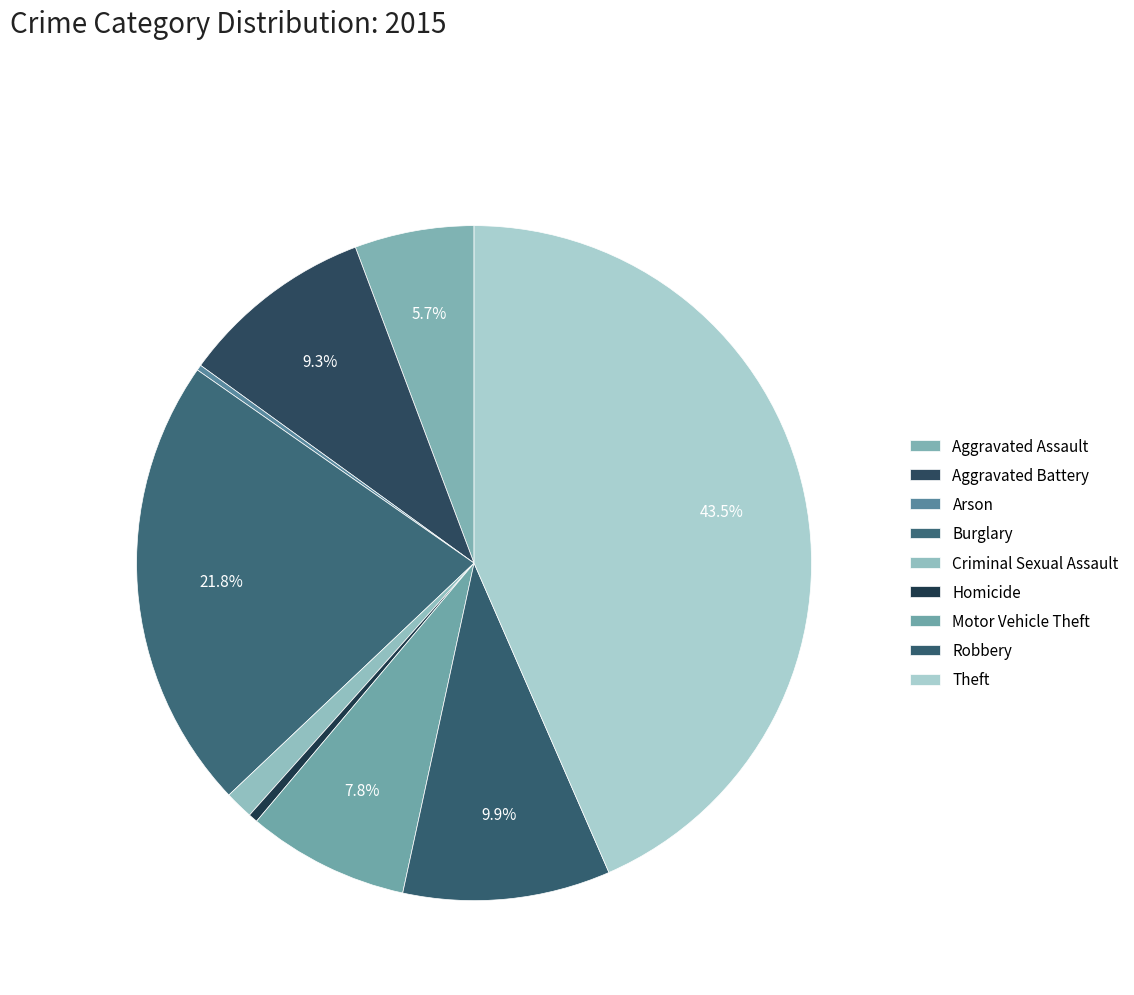

Which has a higher value, Motor Vehicle Theft or Arson?

Motor Vehicle Theft